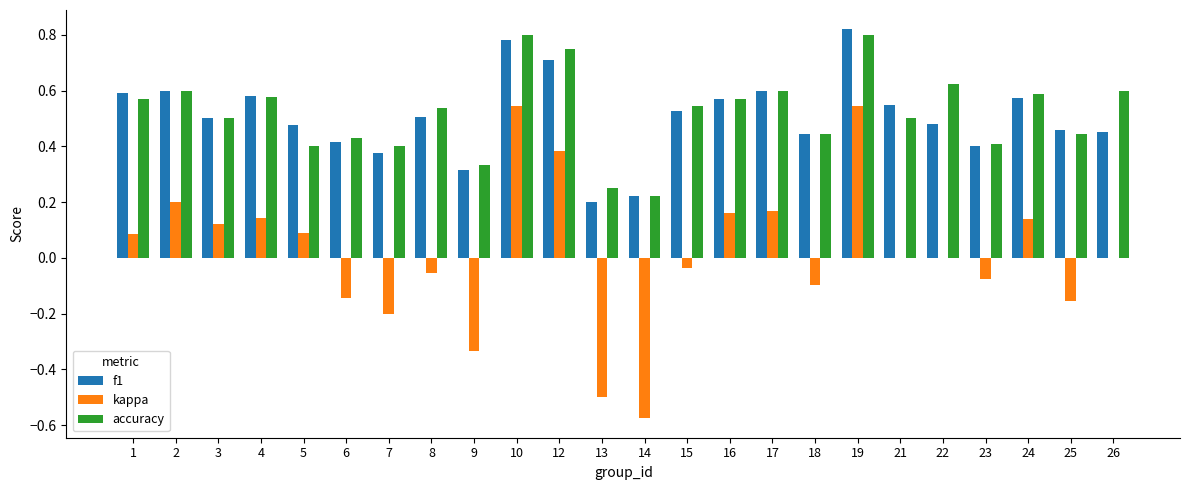

True or false: f1 has a value of 0.2 at 13.

True